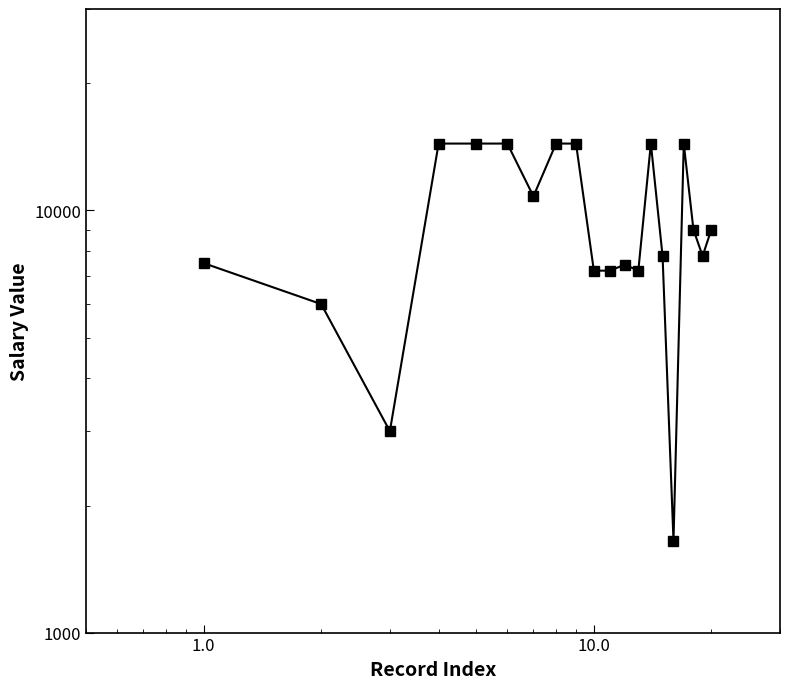

How many data points does each series have?

20